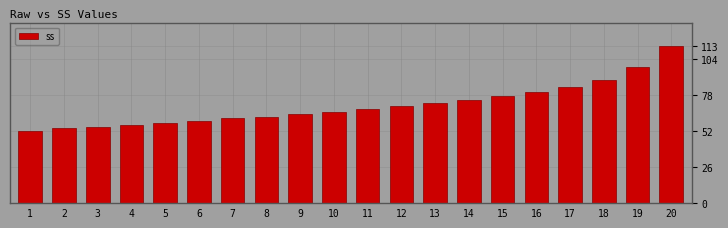

How many bars are there in total?

20